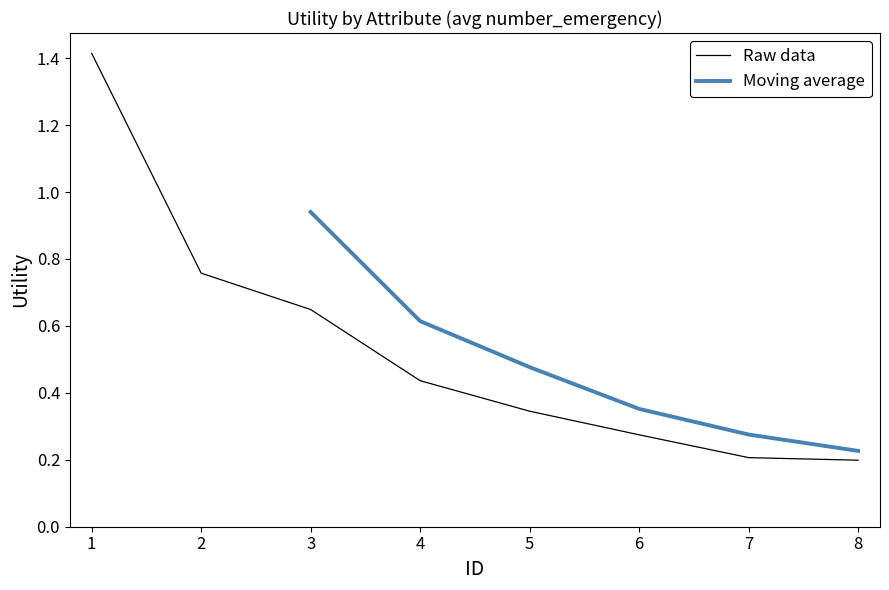

What is the difference between the values at 2 and 5?

0.4